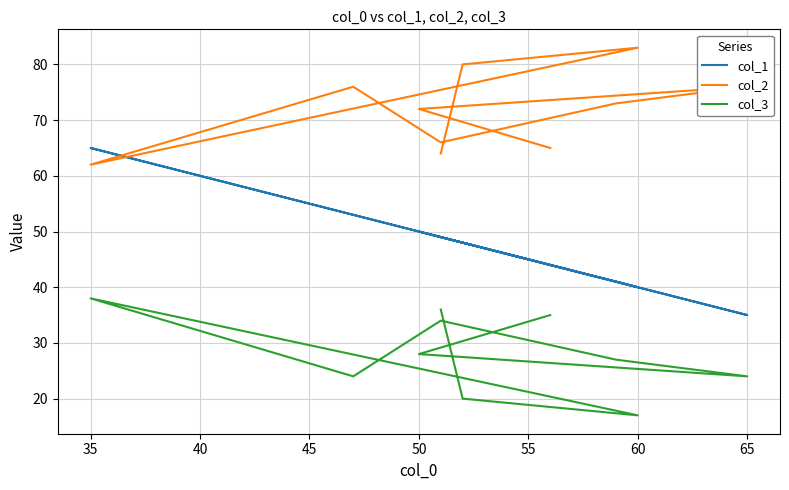

Rank the series by their average value, from lowest to highest.

col_3, col_1, col_2